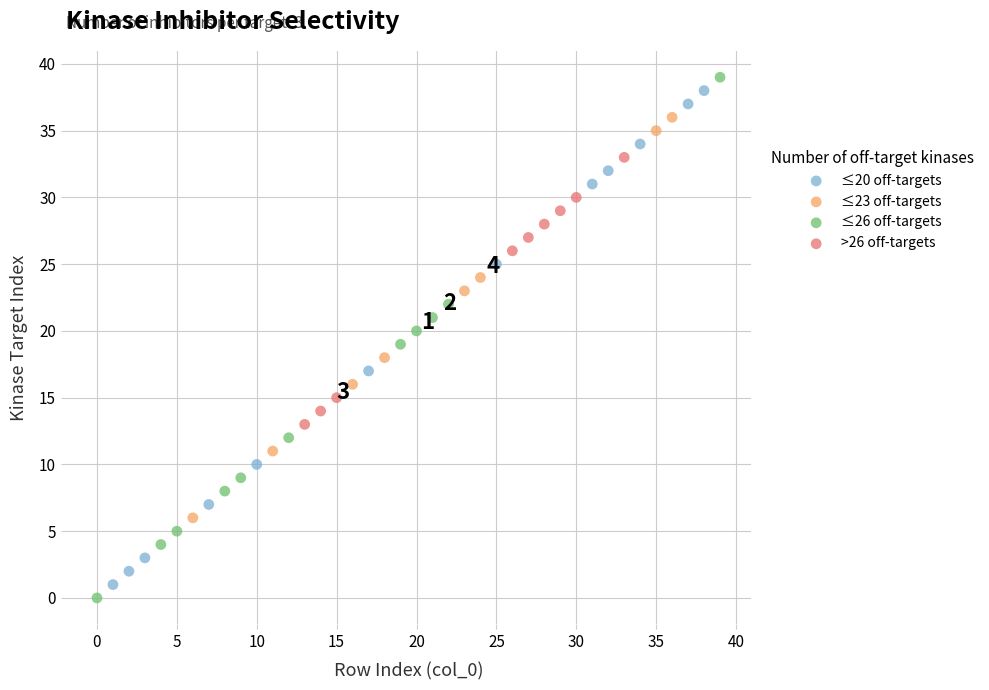

What are all the series names shown in the legend?

≤20 off-targets, ≤23 off-targets, ≤26 off-targets, >26 off-targets